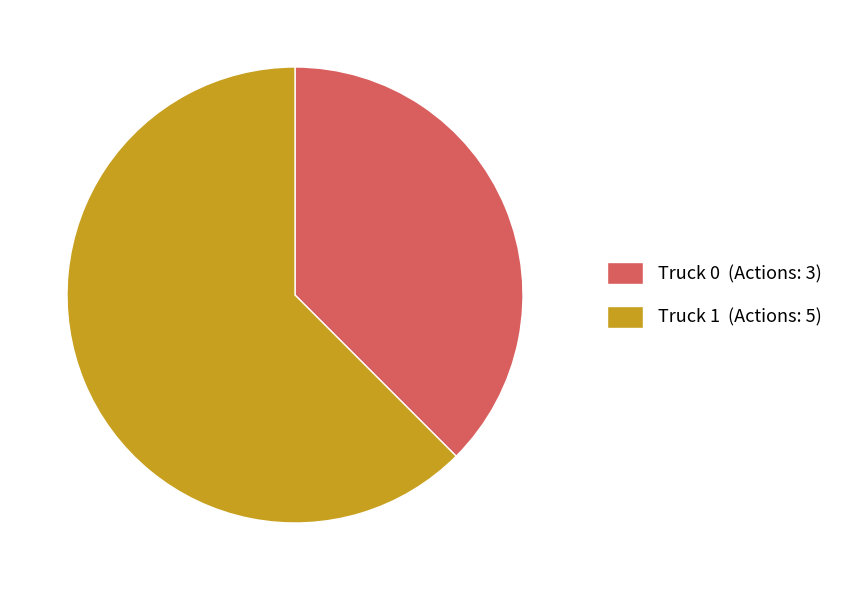

Which has a higher value, Truck 0 (Actions: 3) or Truck 1 (Actions: 5)?

Truck 1 (Actions: 5)